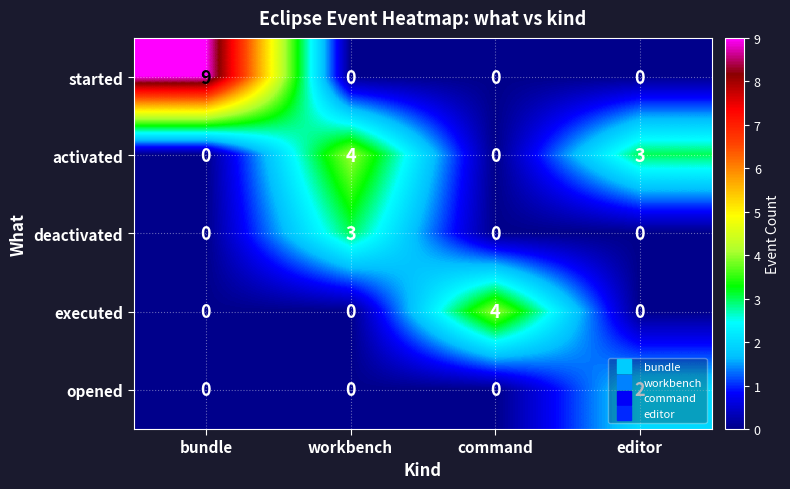

Between command and editor, which series saw the biggest shift?

executed